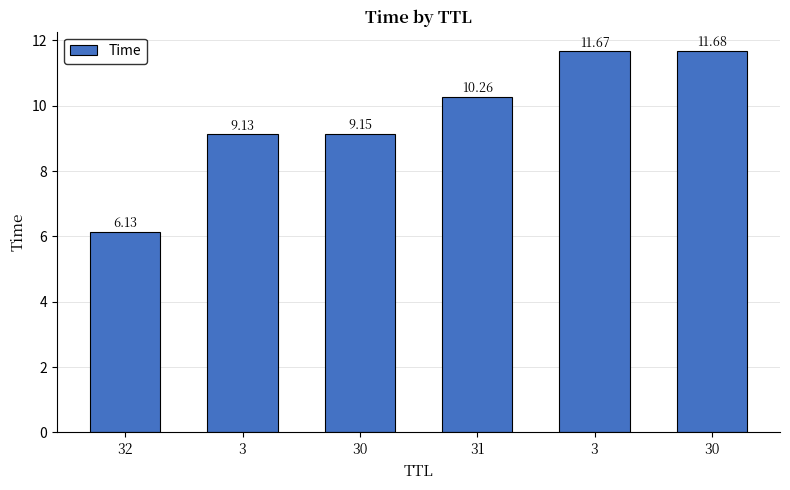

How many values are below 10?

3